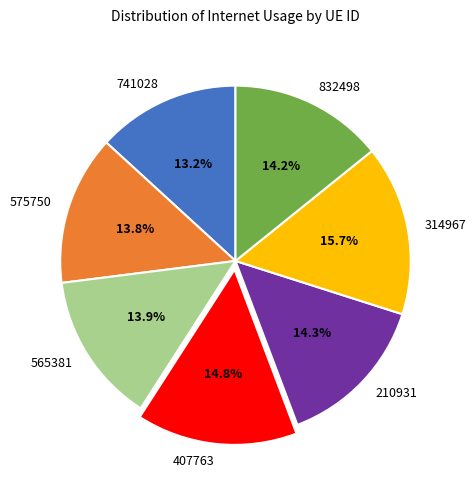

Is there a majority slice in this chart?

No